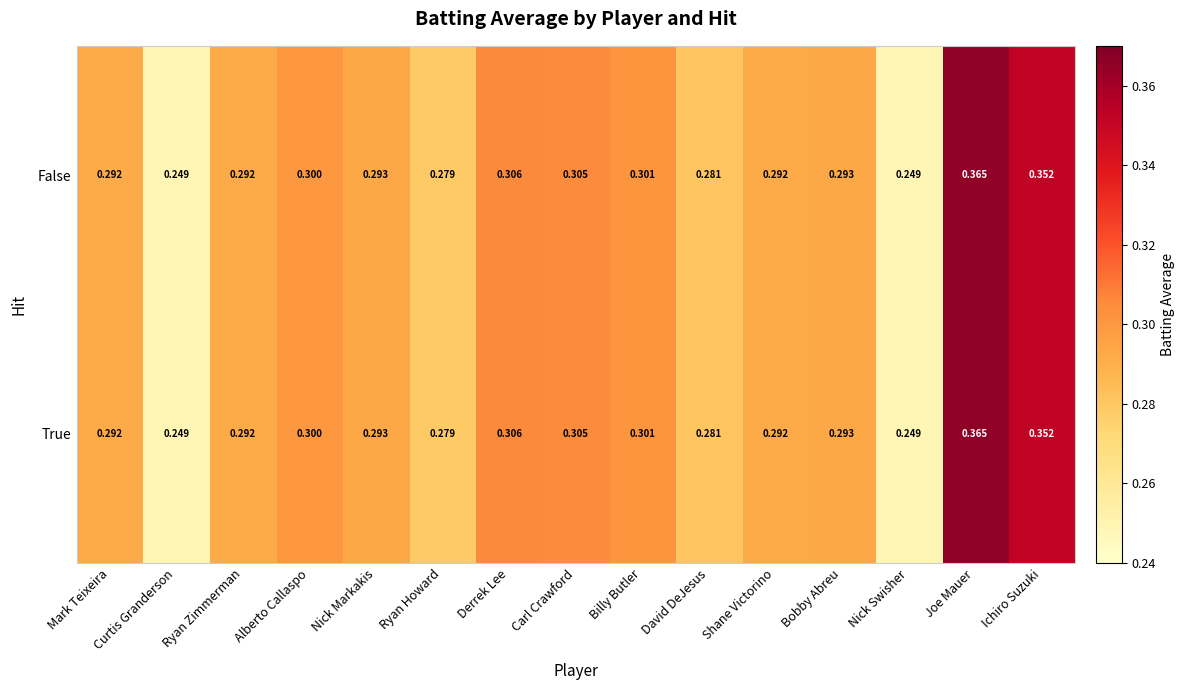

Is the value of True at Derrek Lee greater than the value of False at Alberto Callaspo?

Yes